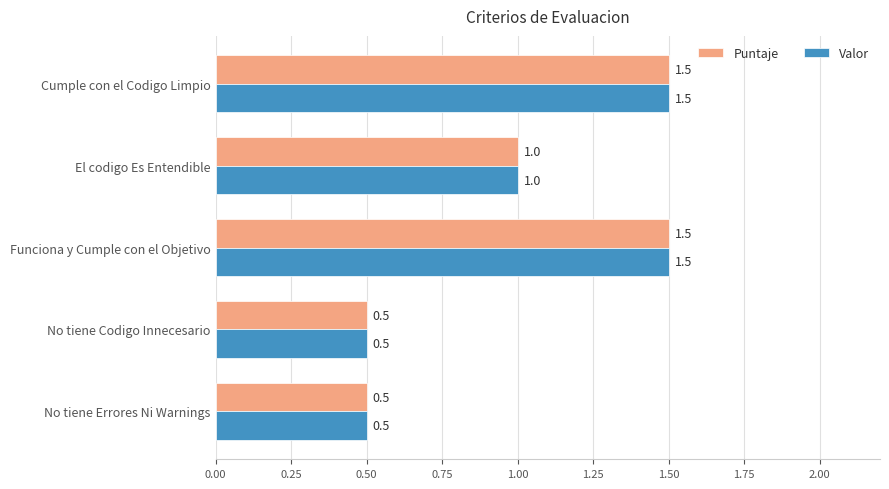

Is it true that Puntaje equals 1.5 at Cumple con el Codigo Limpio?

True